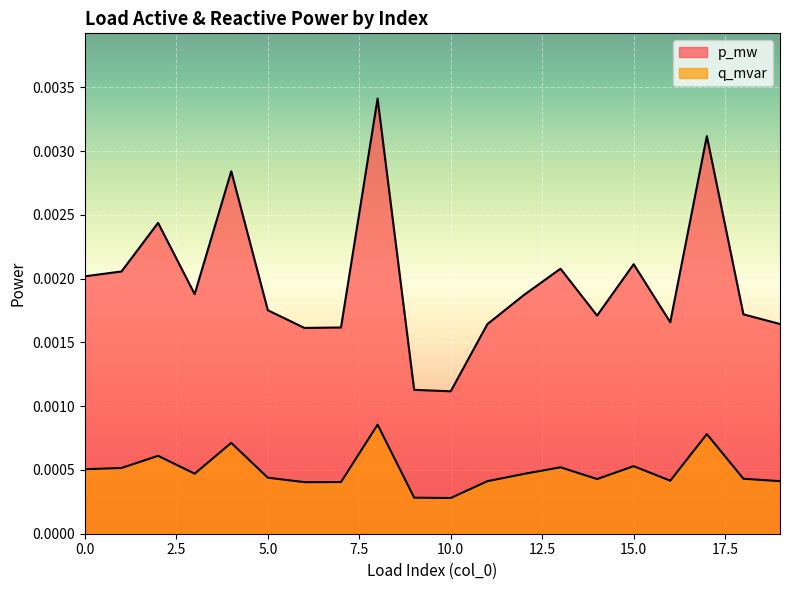

At which label does q_mvar reach its minimum?

10